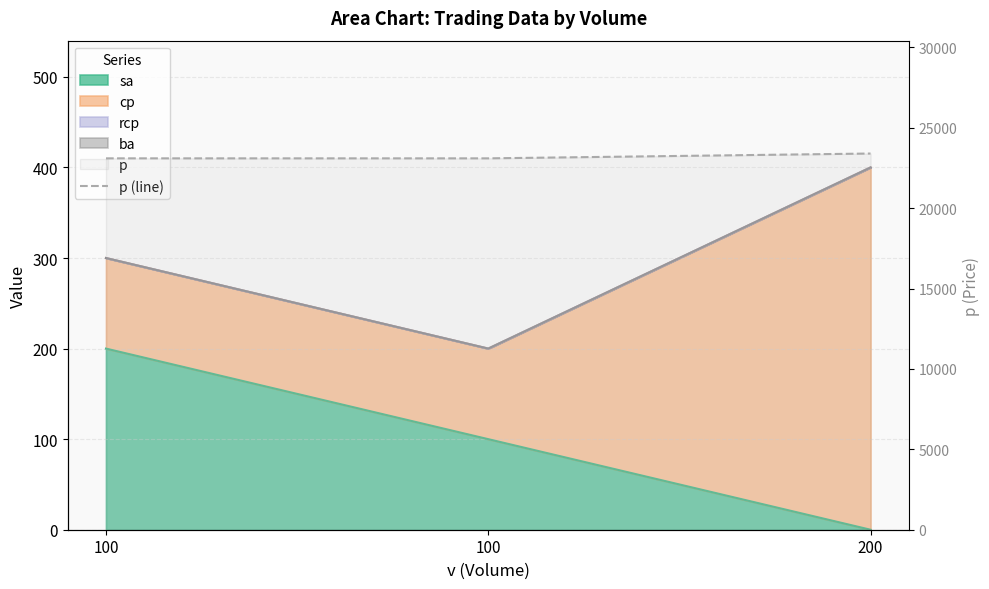

Reading right to left, transcribe all the data shown in this chart.

23400	23100	23100